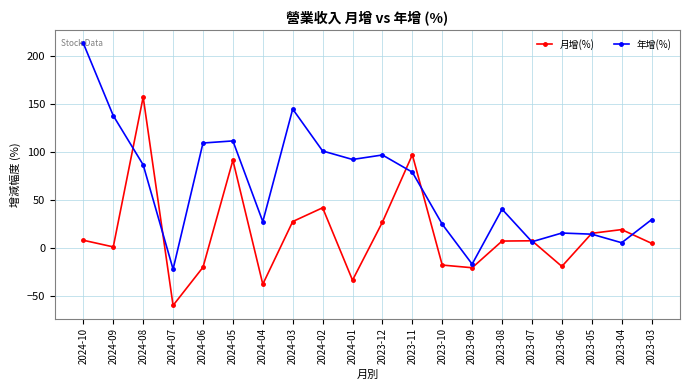

What is the label of the 20th point from the left?

2023-03